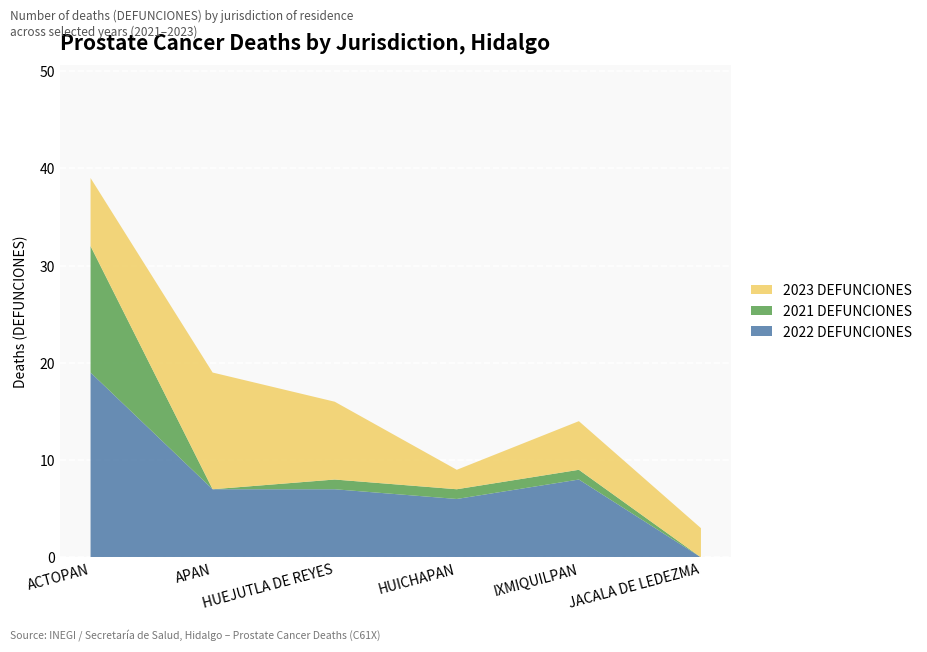

Reading left to right, transcribe all the data shown in this chart.

2022 DEFUNCIONES: ACTOPAN=19	APAN=7	HUEJUTLA DE REYES=7	HUICHAPAN=6	IXMIQUILPAN=8	JACALA DE LEDEZMA=0
2021 DEFUNCIONES: ACTOPAN=13	APAN=0	HUEJUTLA DE REYES=1	HUICHAPAN=1	IXMIQUILPAN=1	JACALA DE LEDEZMA=0
2023 DEFUNCIONES: ACTOPAN=7	APAN=12	HUEJUTLA DE REYES=8	HUICHAPAN=2	IXMIQUILPAN=5	JACALA DE LEDEZMA=3